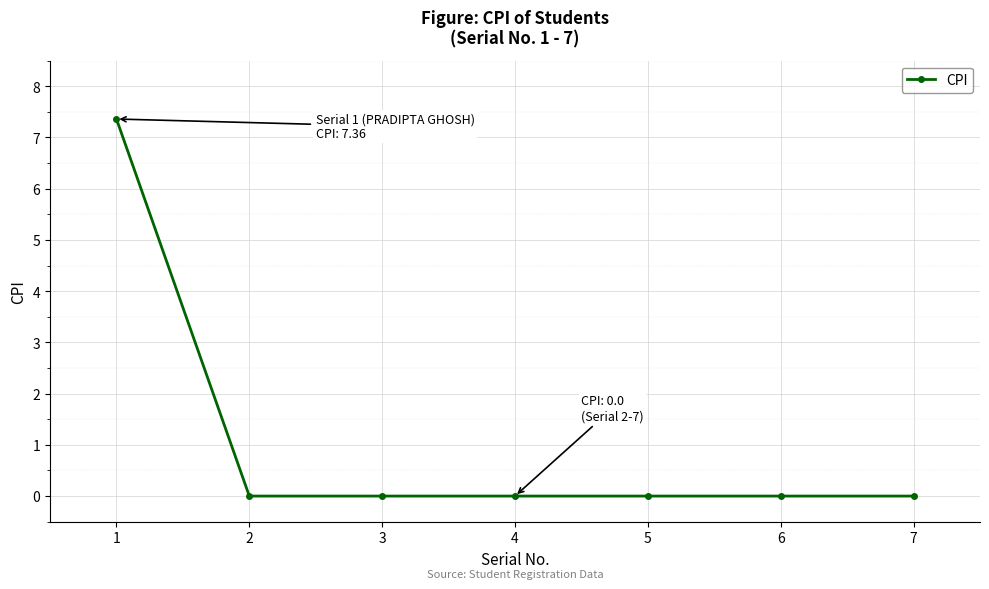

How many distinct data groups are displayed?

1